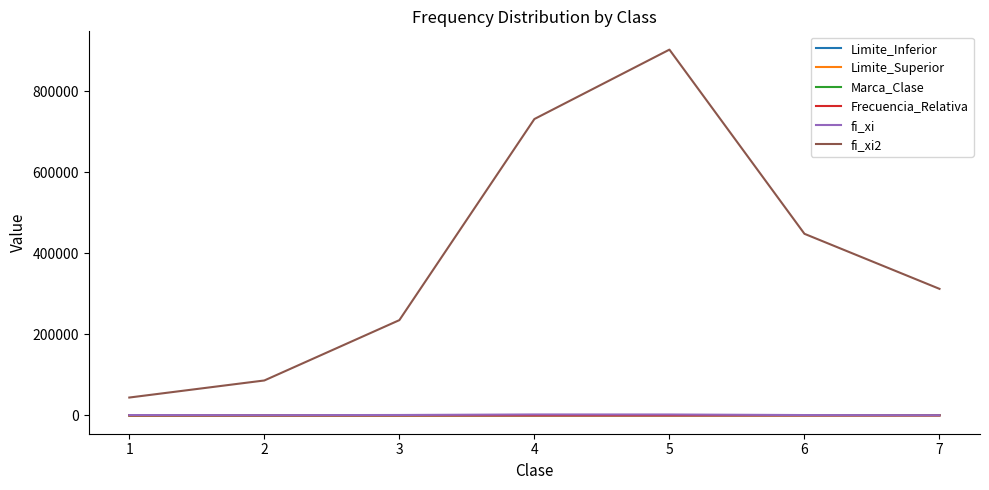

What is the difference between the highest and lowest values at 6?

448120.4